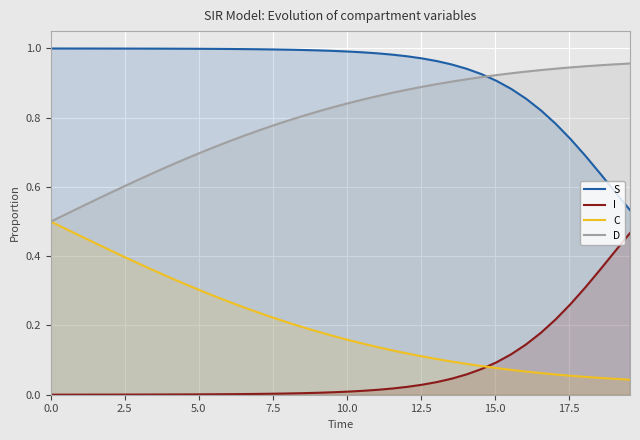

List the series in order of their overall mean, lowest first.

I, C, D, S